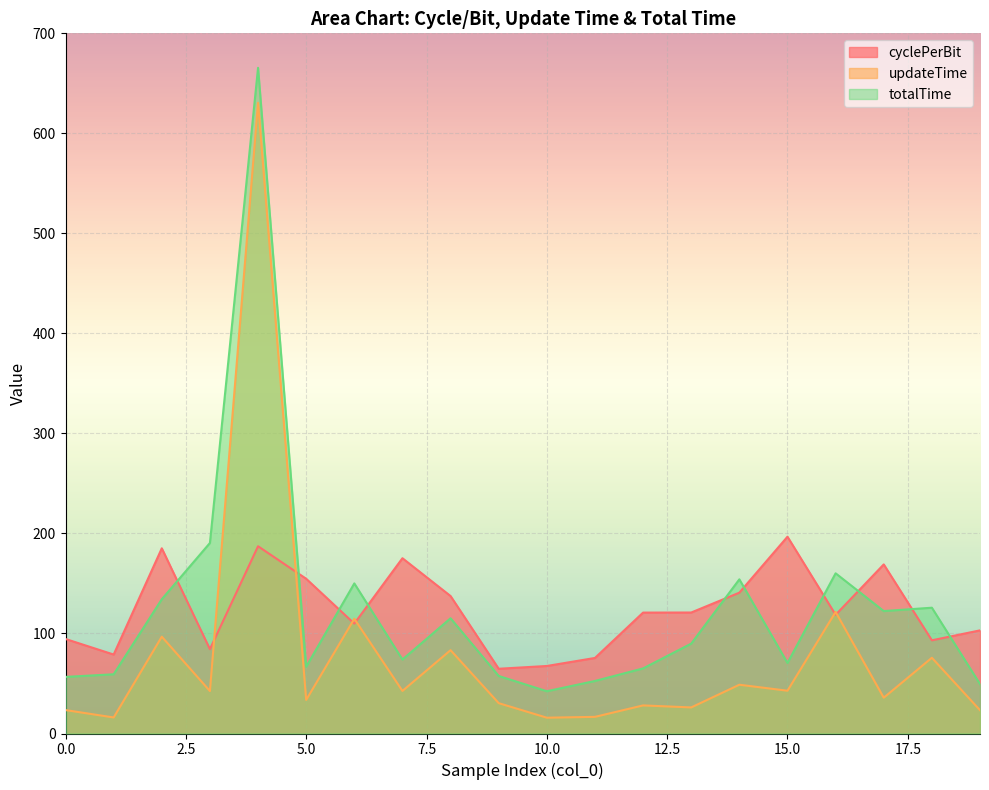

How many data points does each series have?

20